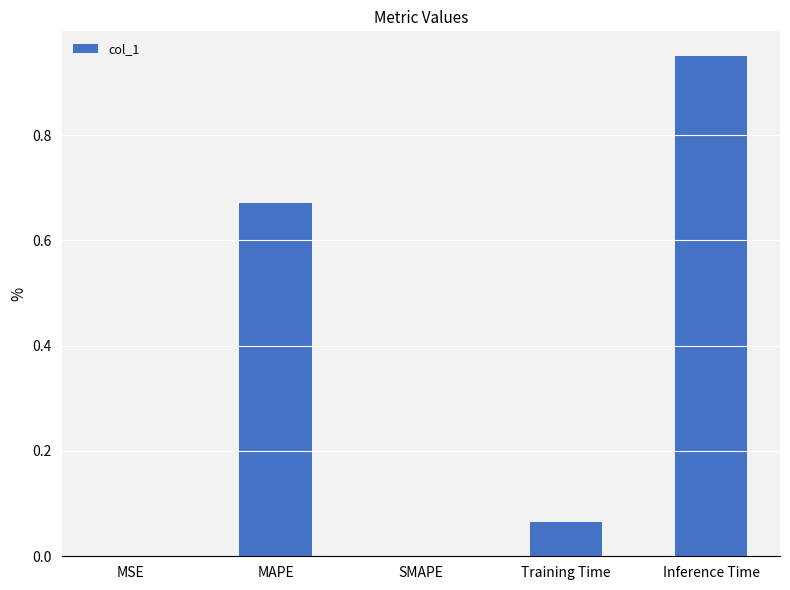

The chart shows a value of 0.5 at SMAPE. True or false?

False